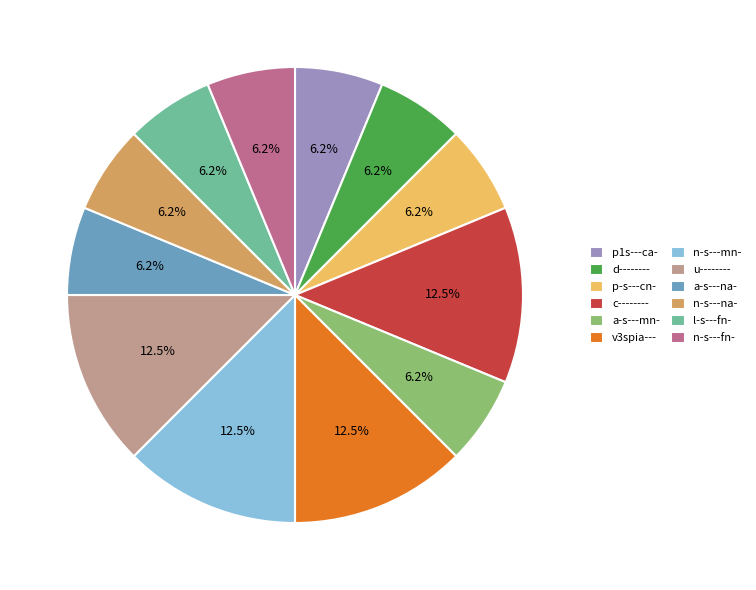

To the nearest percent, what is the average slice percentage?

8%